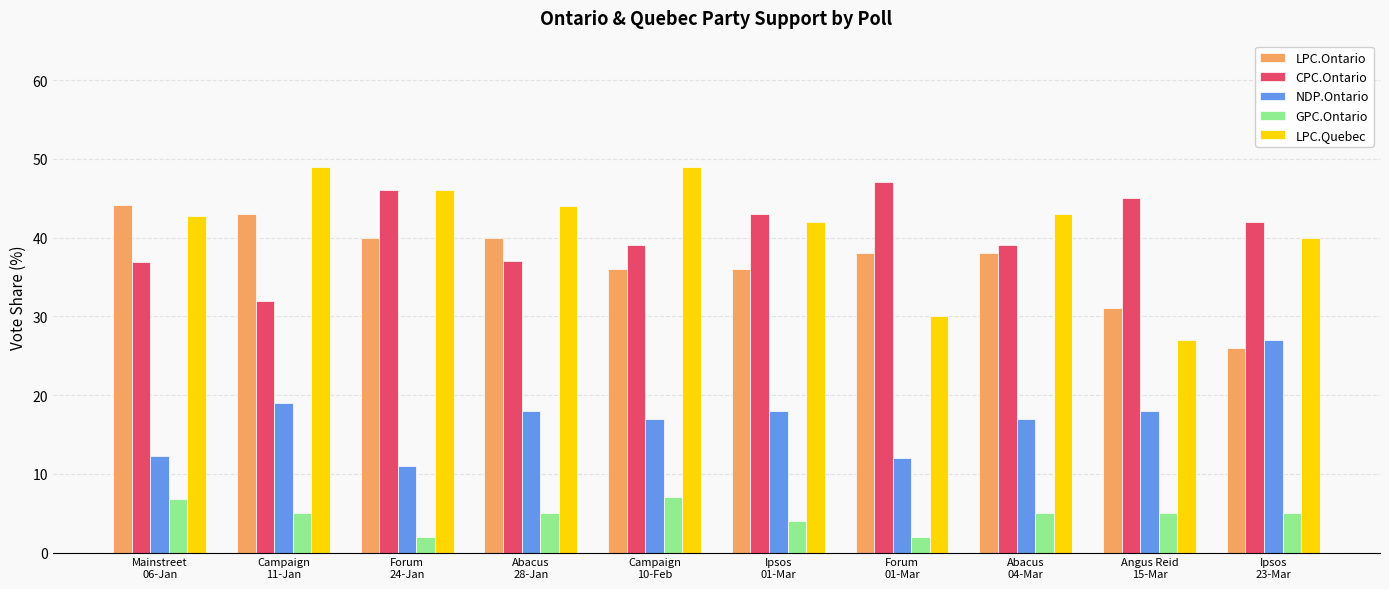

What is the total value across all series at Abacus
28-Jan?

144.0